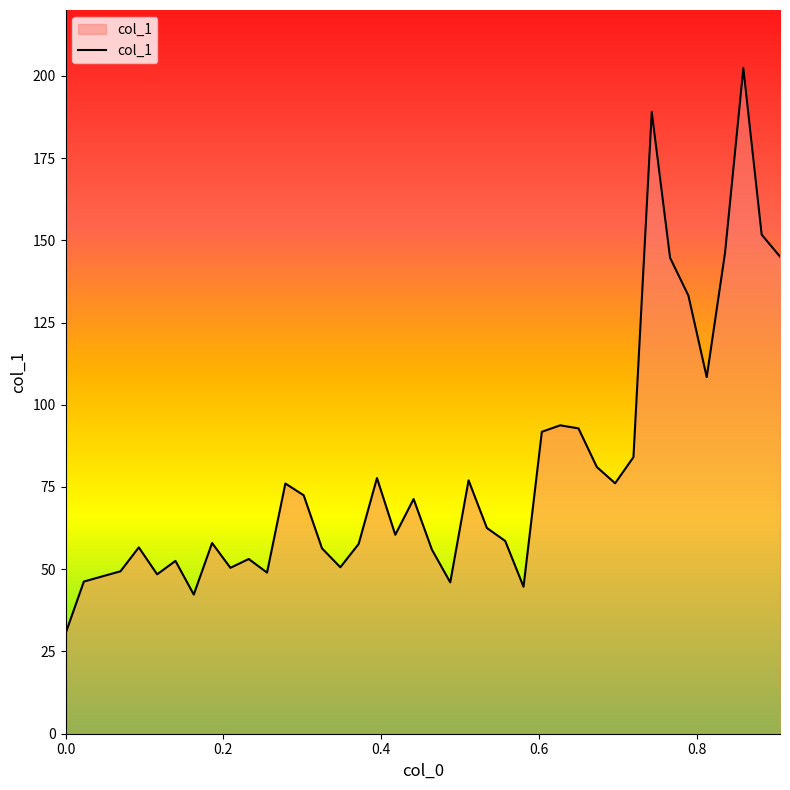

How many values exceed 62?

20